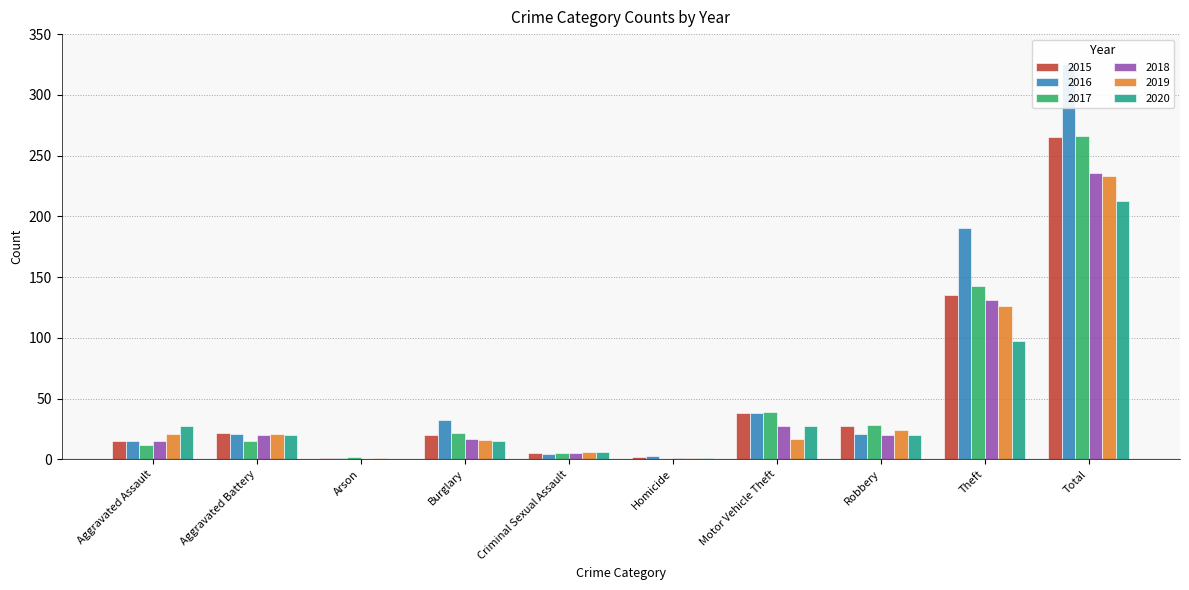

Rank the series at Arson from lowest to highest value.

2018, 2020, 2015, 2016, 2019, 2017